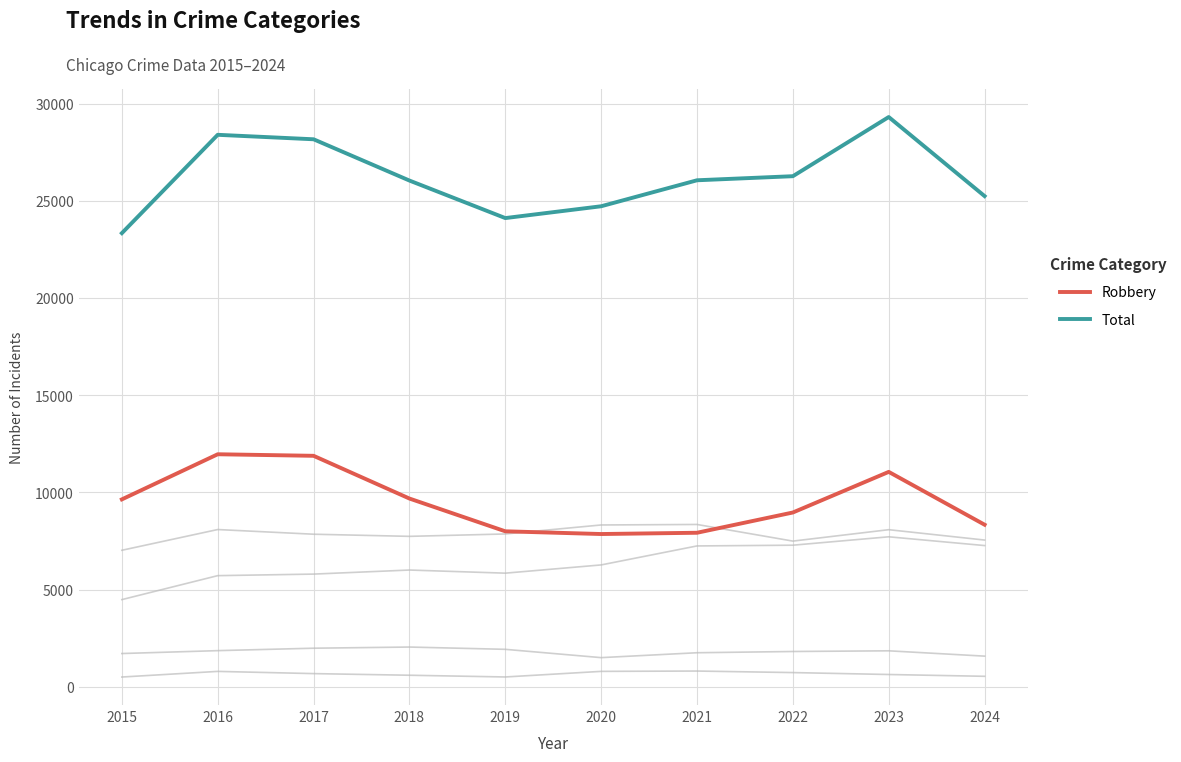

What is the spread (max minus min) of values at 2022?

25544